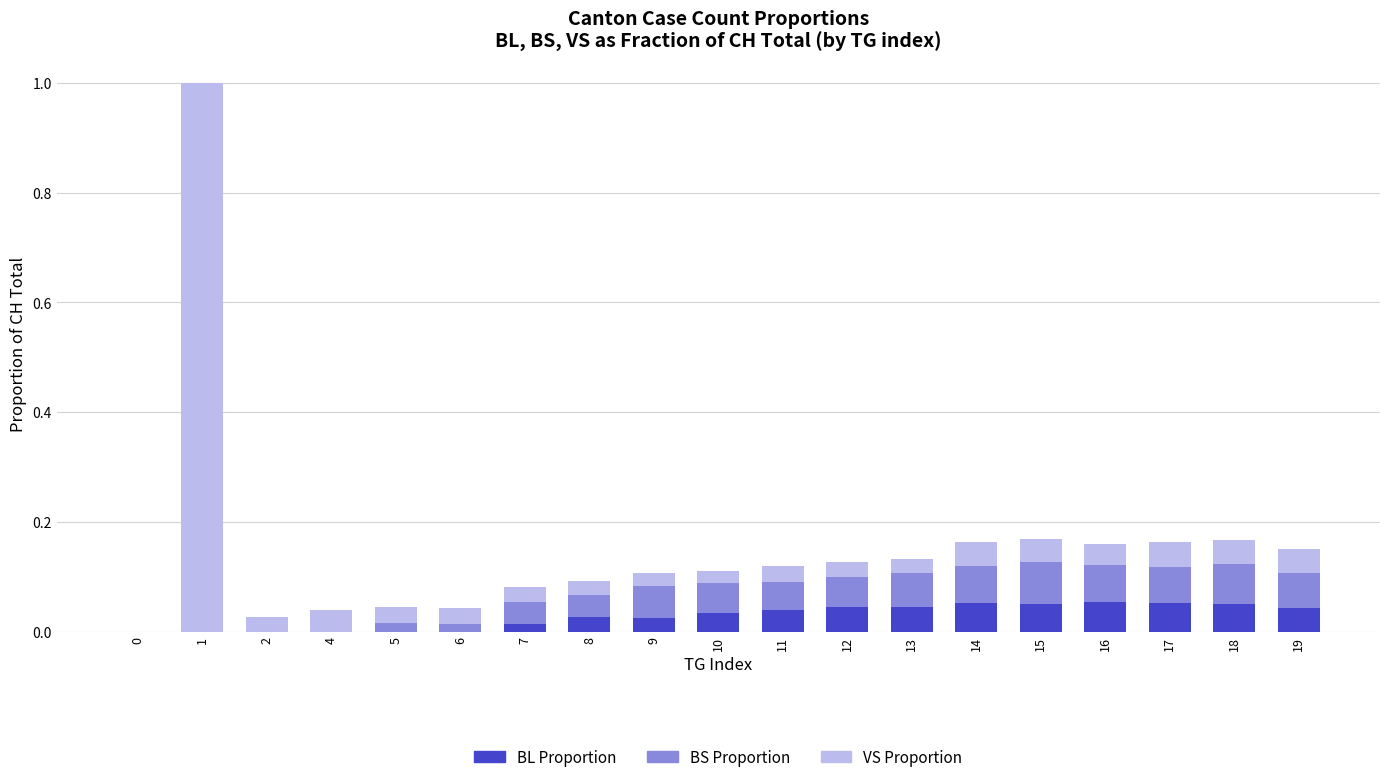

The BL Proportion series shows 0.0 at 19. True or false?

True